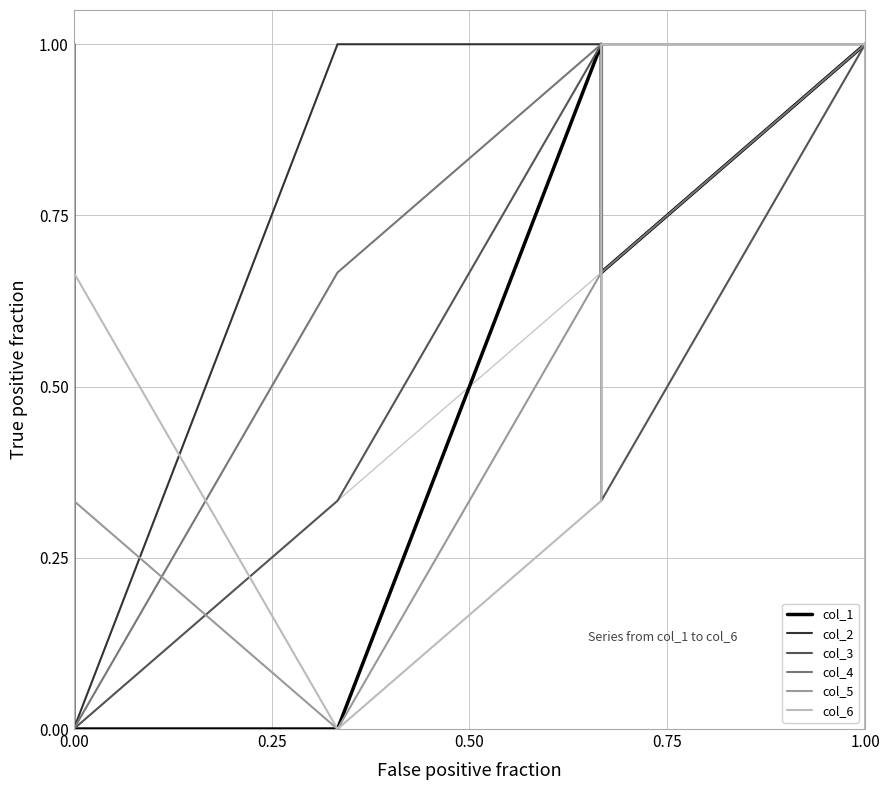

Rank the series at 0.00 from highest to lowest value.

col_1, col_3, col_4, col_5, col_6, col_2